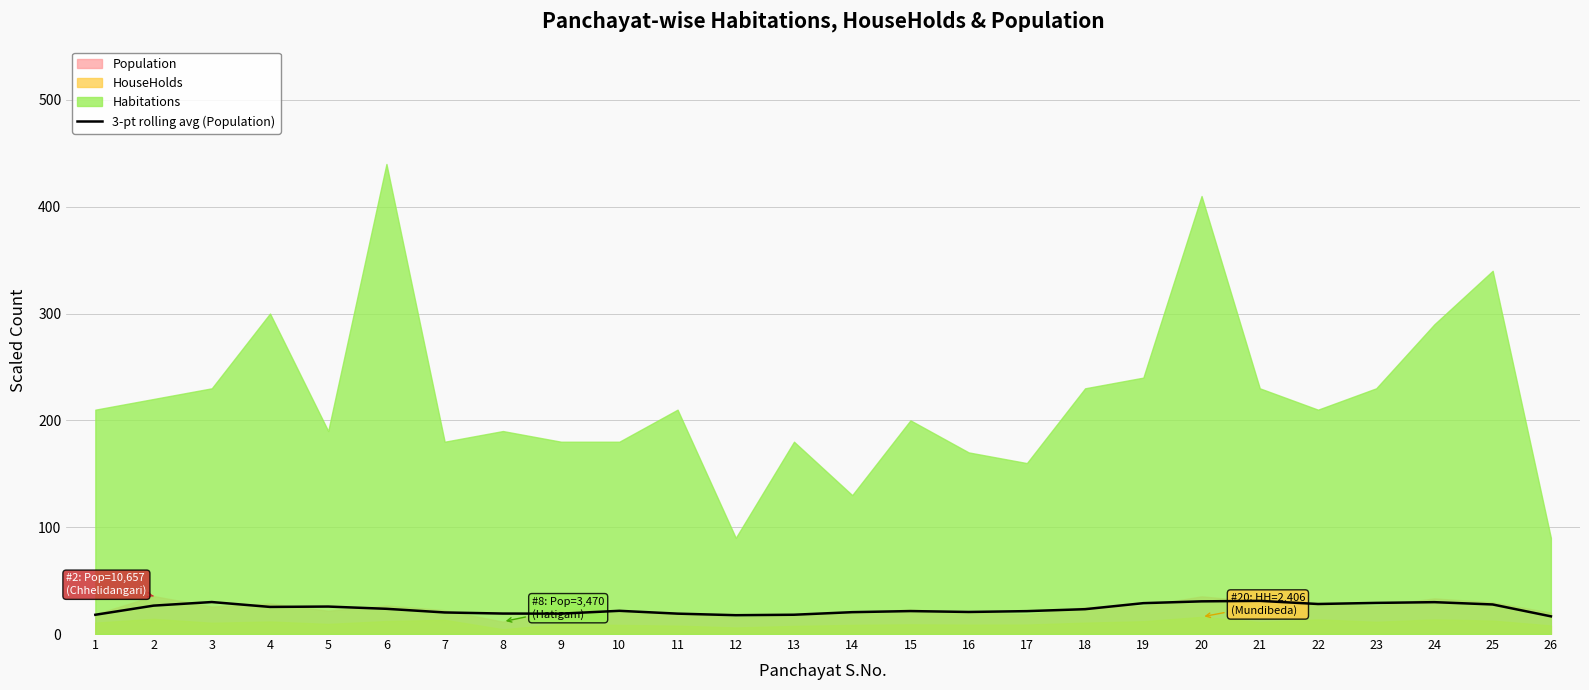

Does the chart have visible grid lines?

Yes